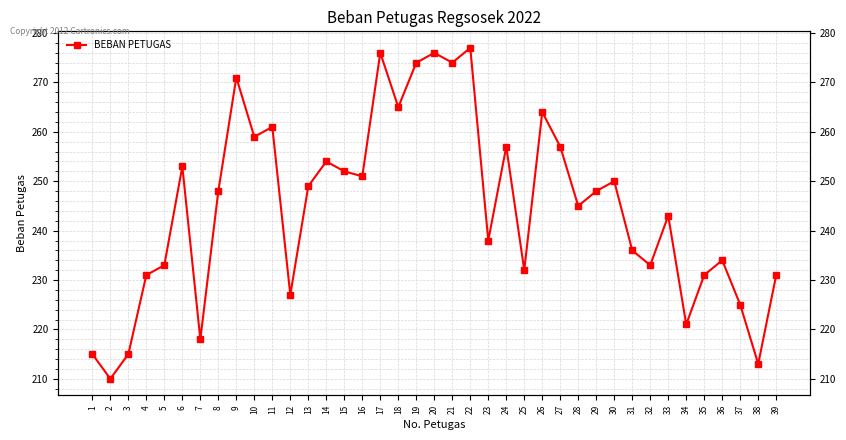

How many data points are above 248?

18